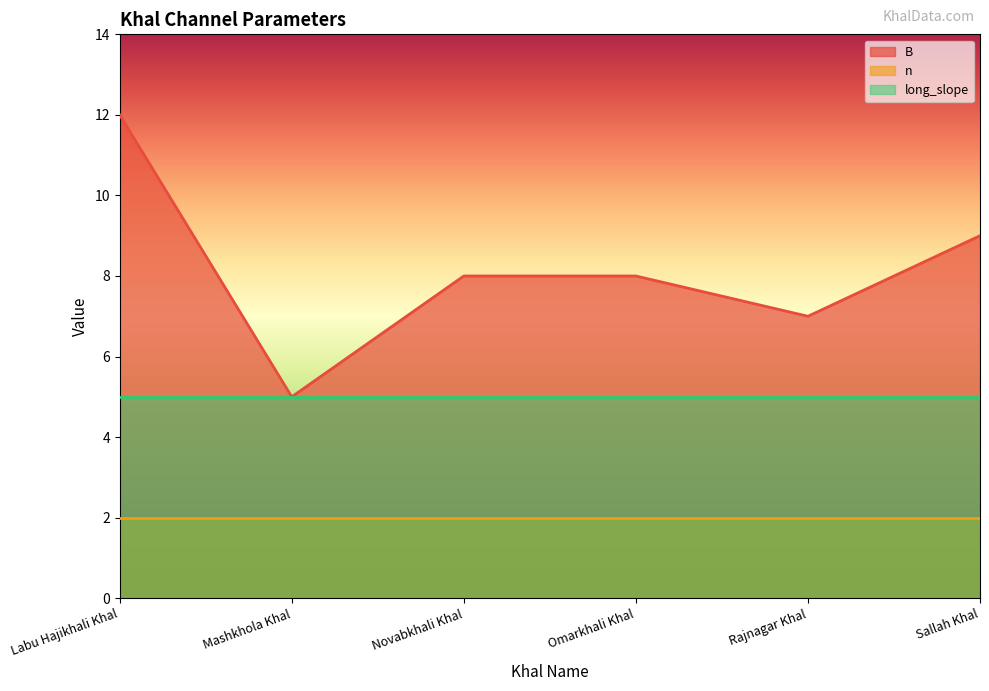

Rank the series by their maximum value, from highest to lowest.

B, long_slope, n